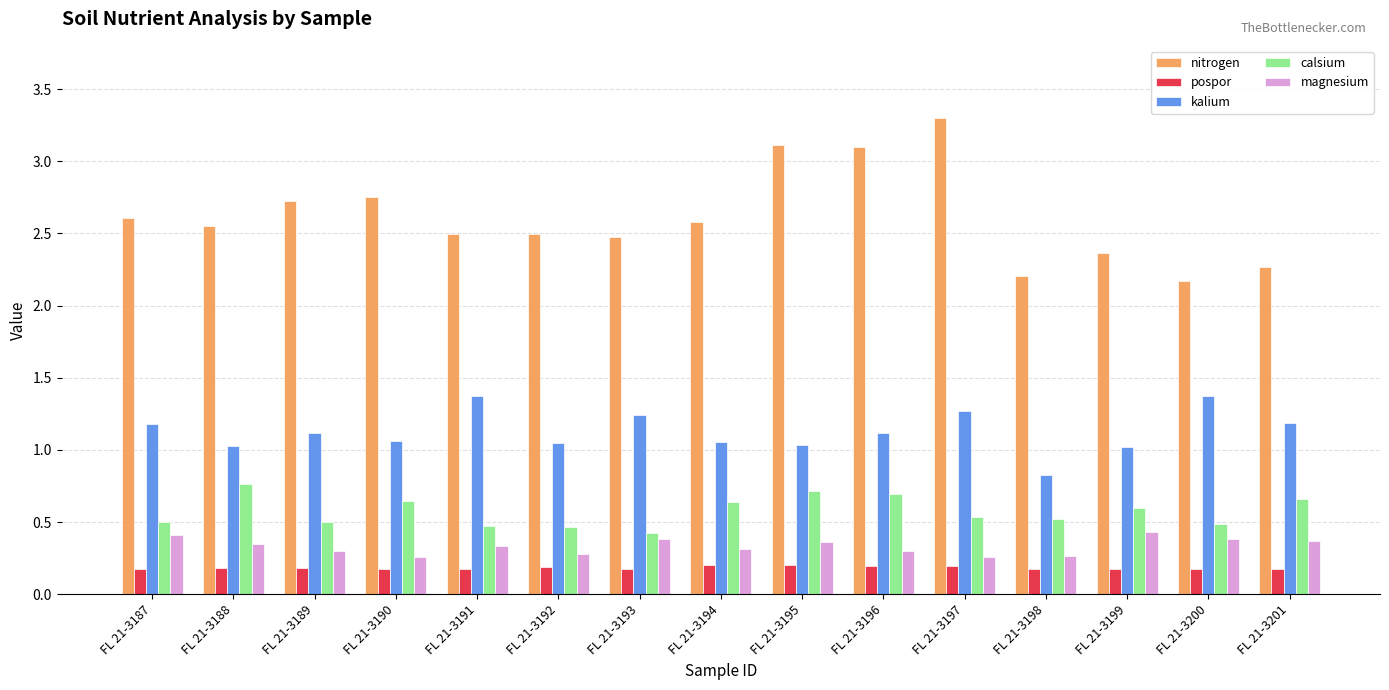

How many series are shown in this chart?

5